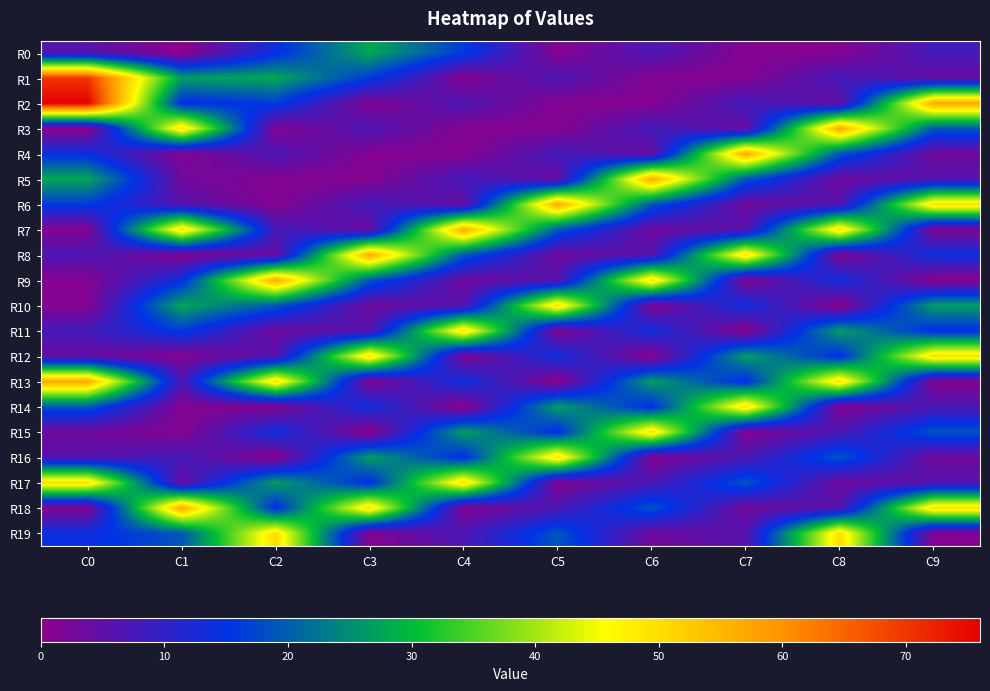

At C5, list the series in order from largest to smallest.

R6, R10, R16, R14, R7, R19, R12, R15, R4, R1, R18, R9, R5, R8, R0, R2, R3, R11, R17, R13